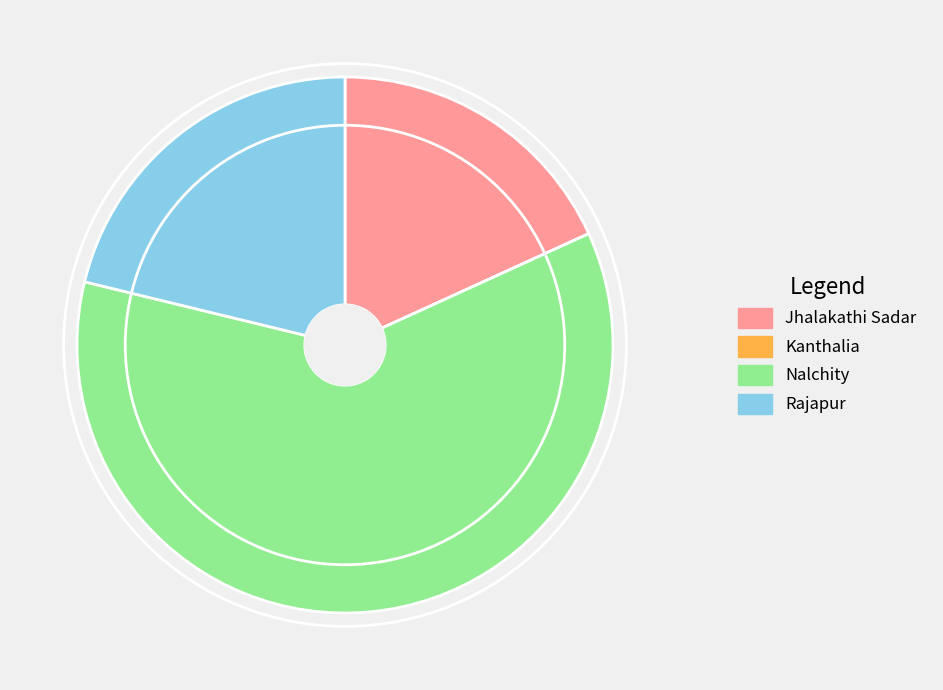

What is the largest slice in the pie chart?

Nalchity